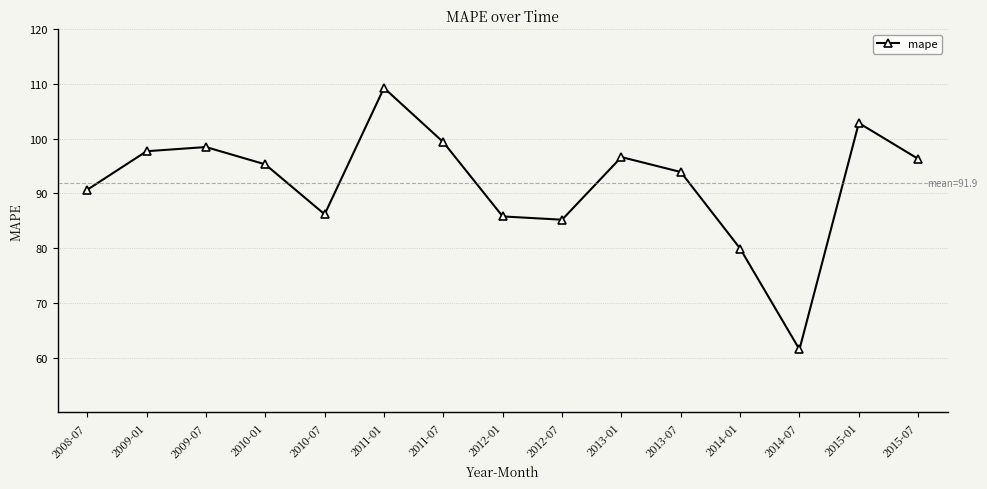

The value at 2010-01 is 95.3. True or false?

True